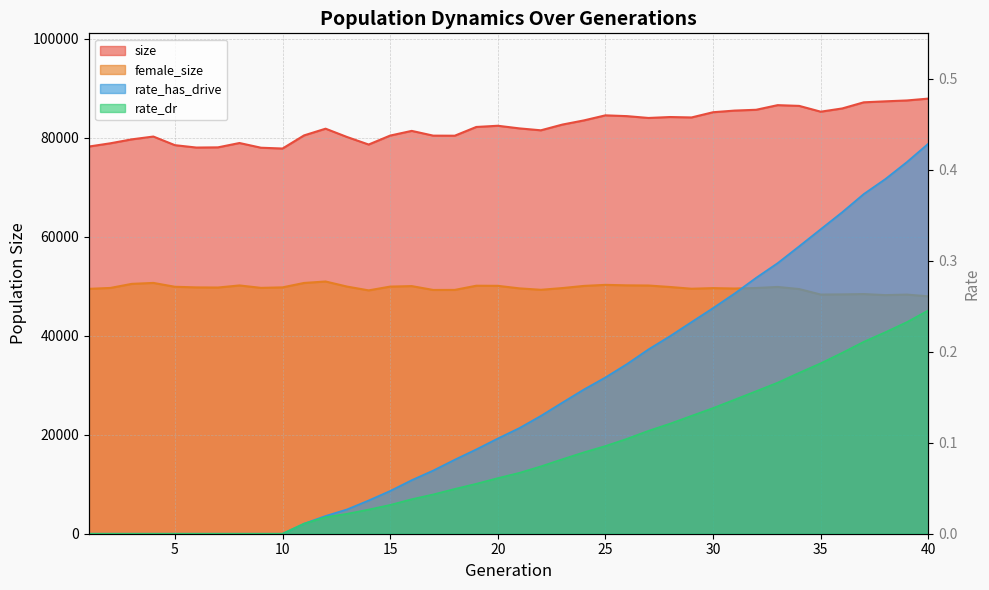

What is the sum of the rate_has_drive values at 25 and 27?

0.4